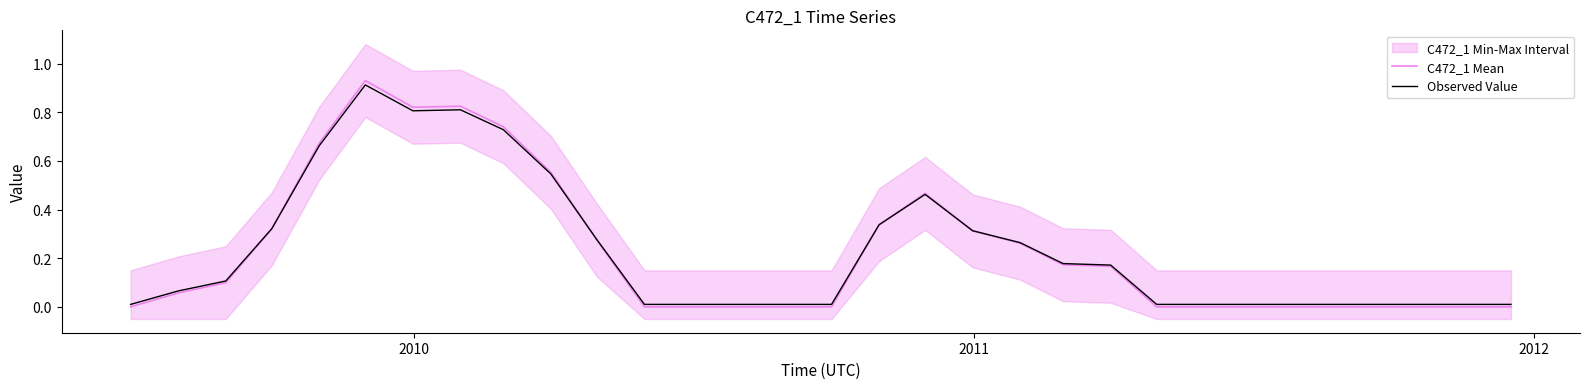

What is the average value of the C472_1 Mean series?

0.2